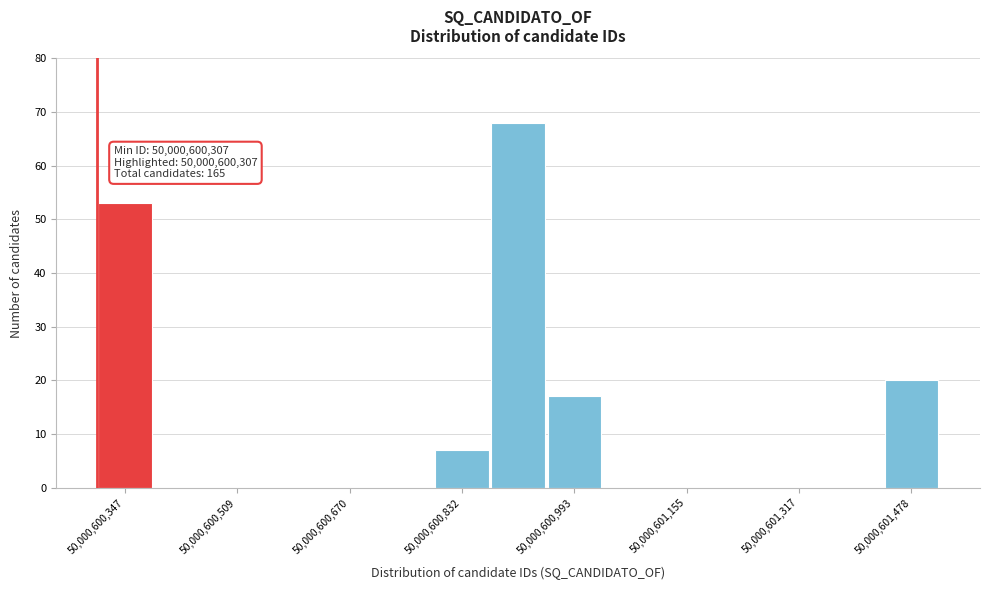

Over which range of the x-axis is the bar tallest?

50000600880 to 50000600960